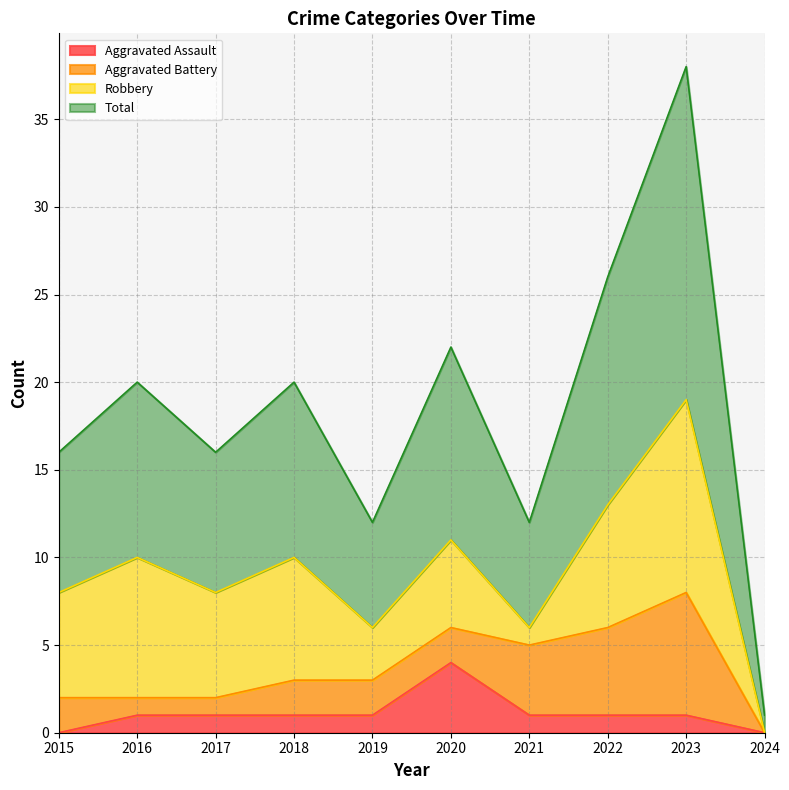

Where is the first local minimum for Total?

2017